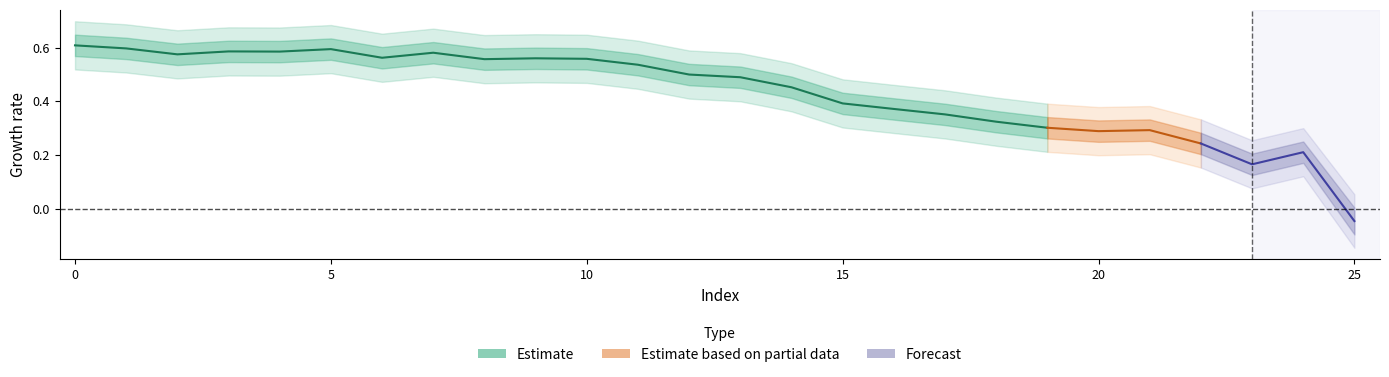

Is this an area chart (filled region under the line)?

No